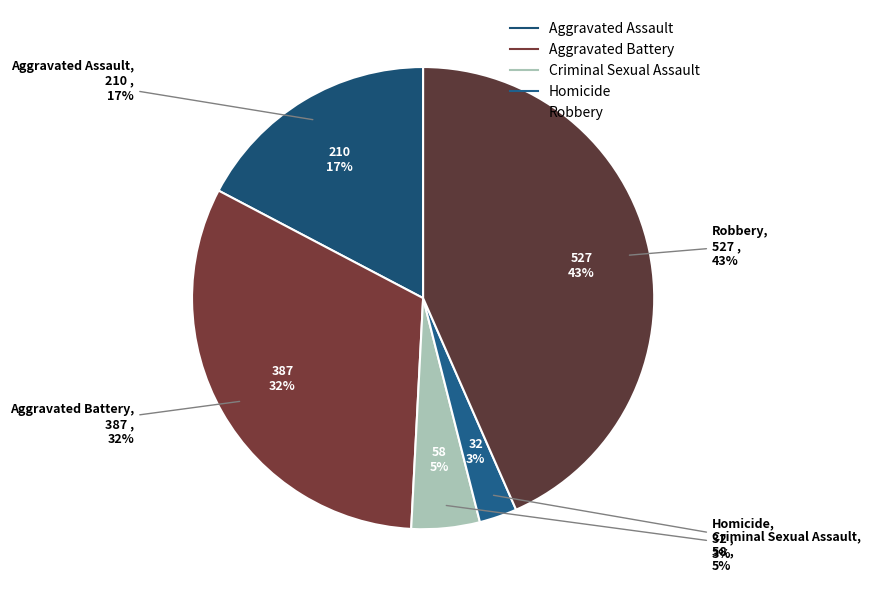

To the nearest percent, what percentage of the pie is Robbery?

43%